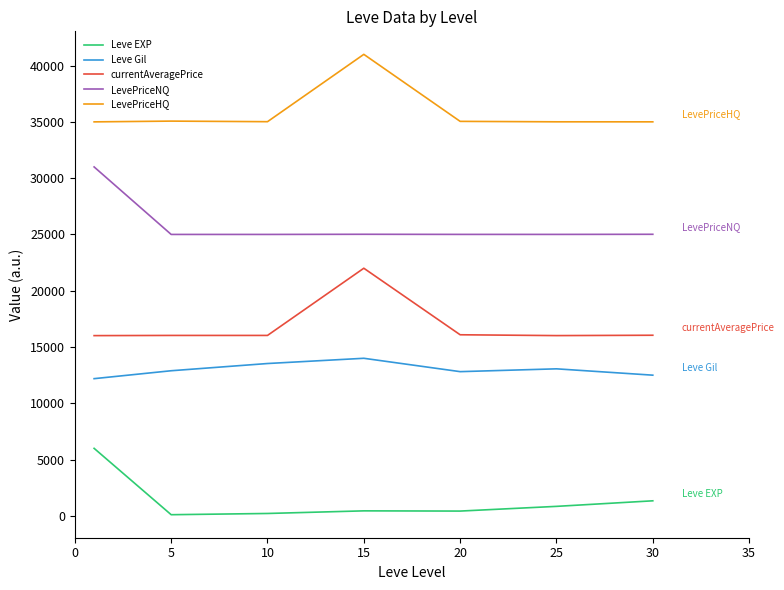

What is the difference between the second highest and minimum values in the Leve Gil series?

1344.4